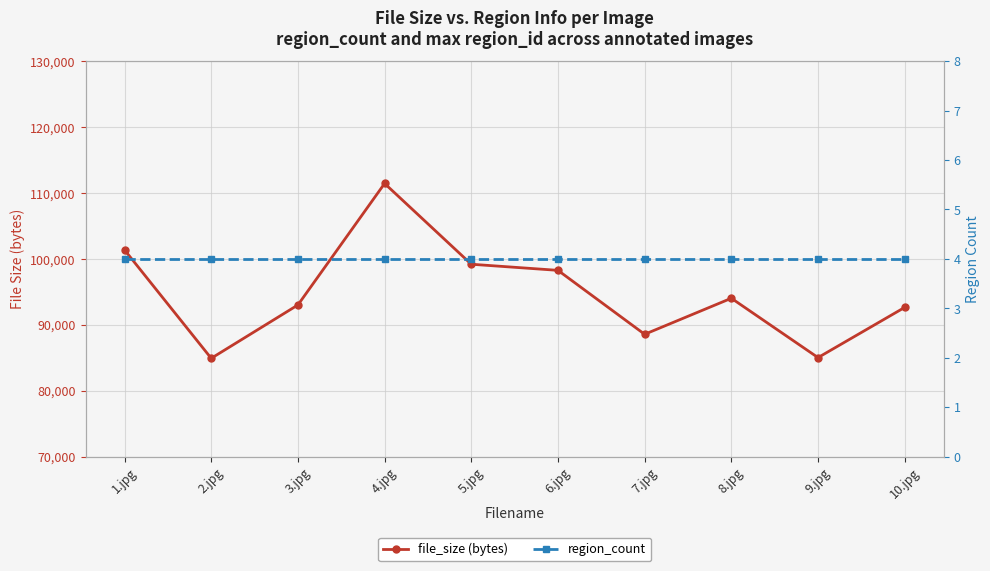

True or false: region_count has a value of 4 at 2.jpg.

True